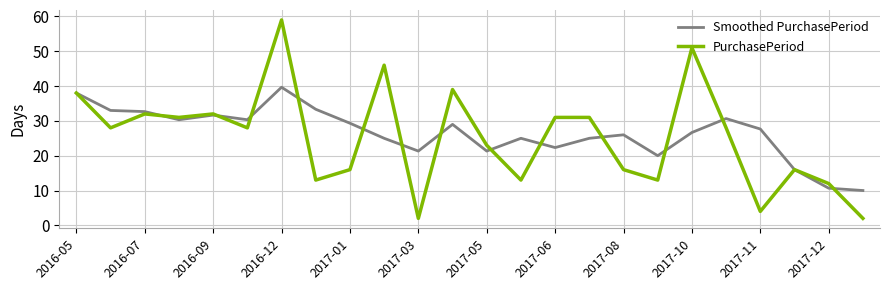

What is the minimum value for PurchasePeriod?

2.0